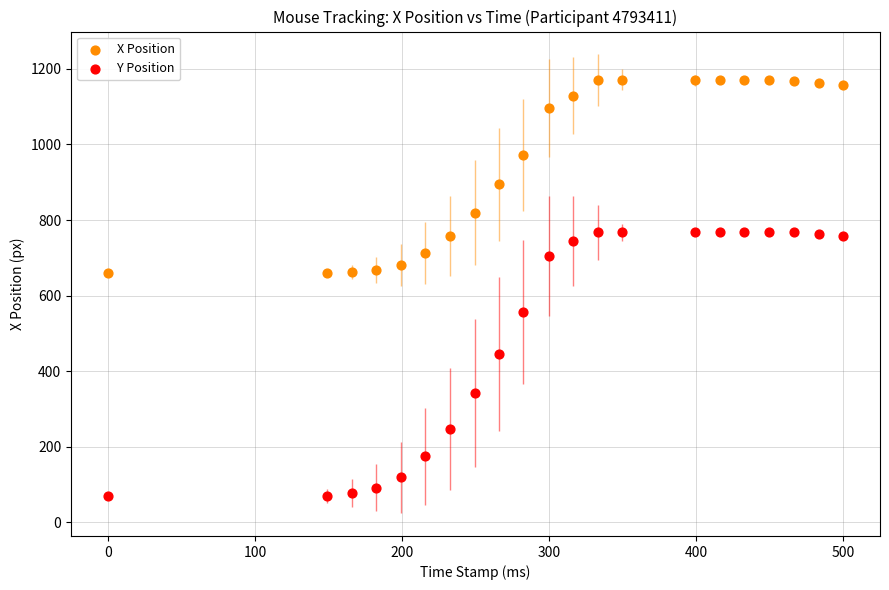

Which series has the largest Y range (max minus min)?

Y Position